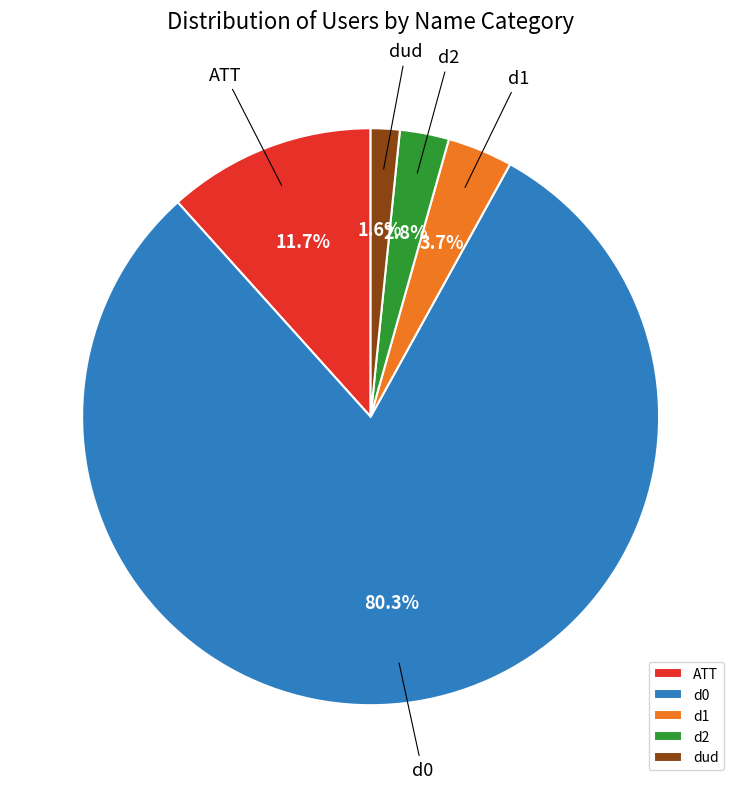

Is it true that ATT is 21% of the pie?

False